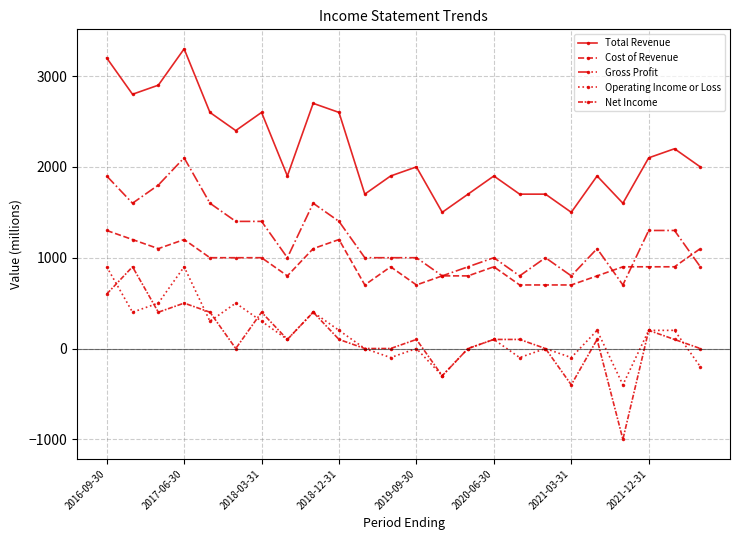

How many distinct data groups are displayed?

5